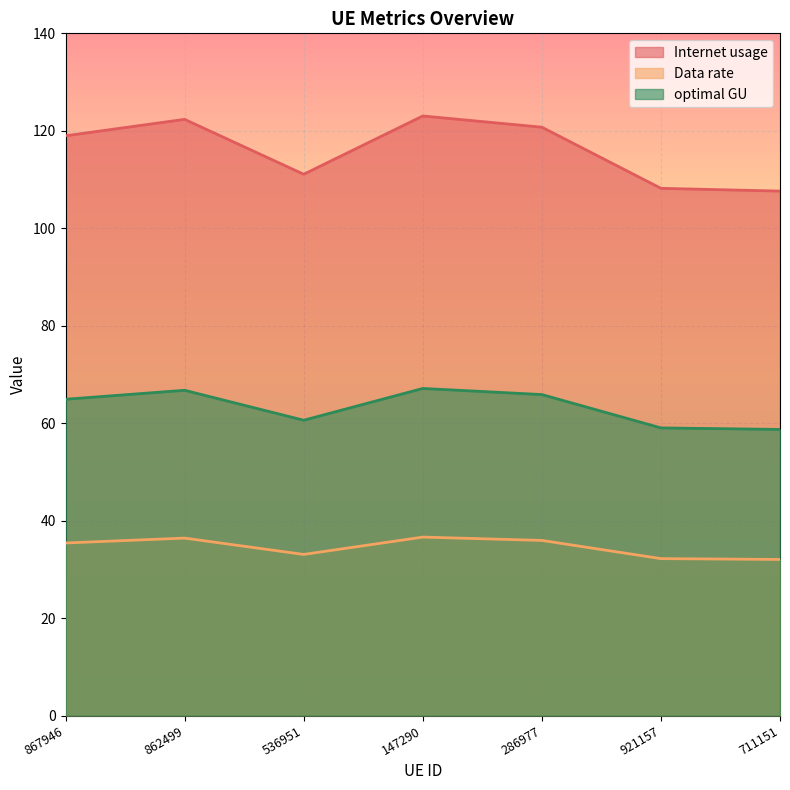

Where is the first local minimum for optimal GU?

536951